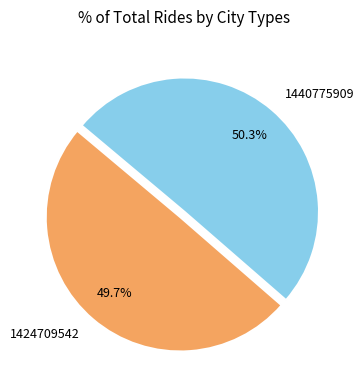

Between 1440775909 and 1424709542, which is larger?

1440775909